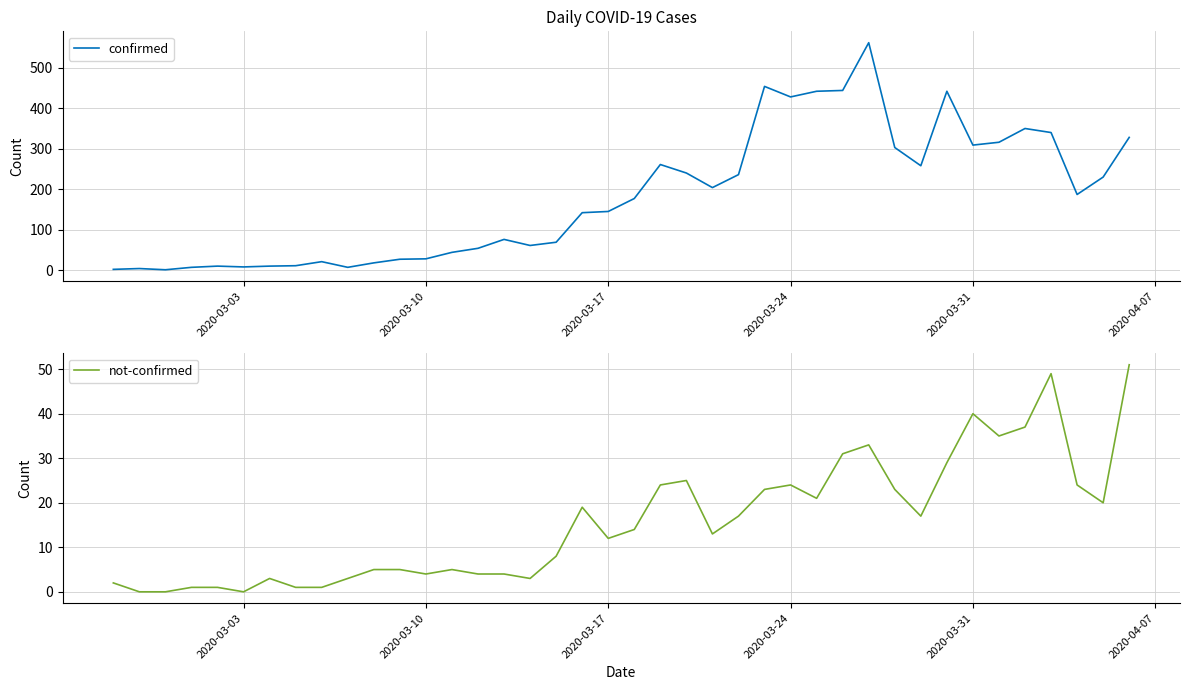

What is the difference between the maximum and second lowest values in the not-confirmed series?

51